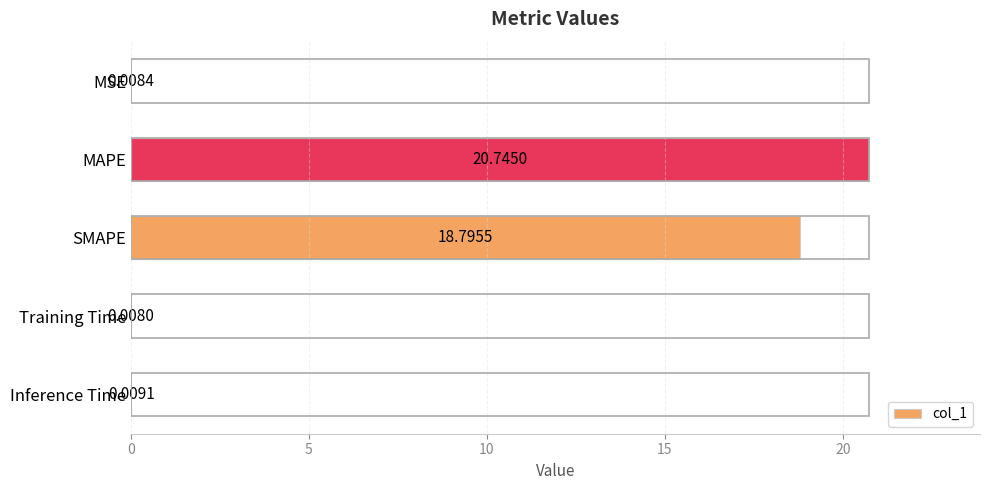

What is the sum of the values at MAPE and SMAPE?

39.5